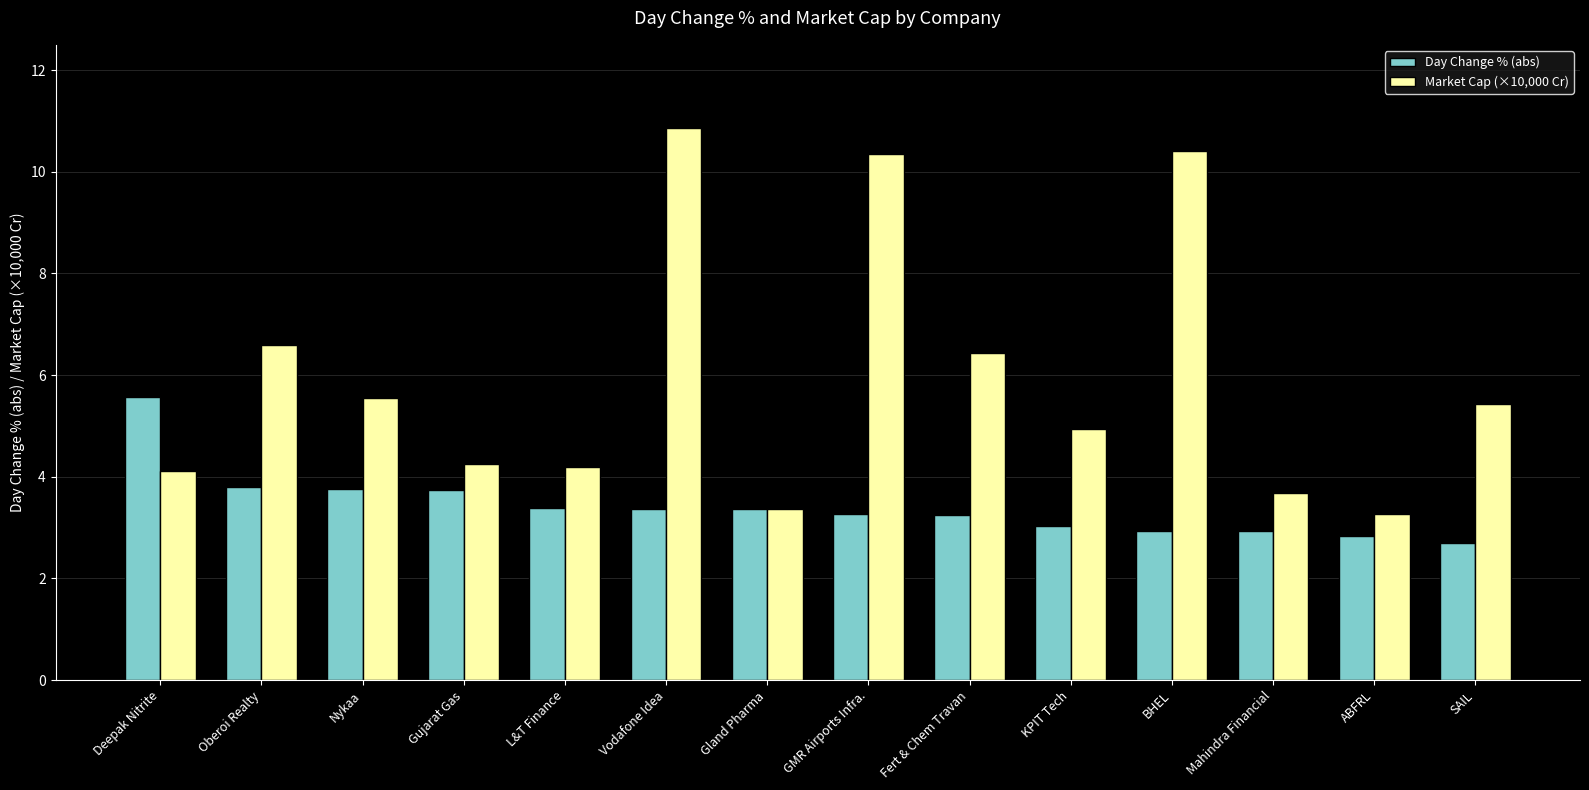

Which series has the largest total across all categories?

Market Cap (×10,000 Cr)